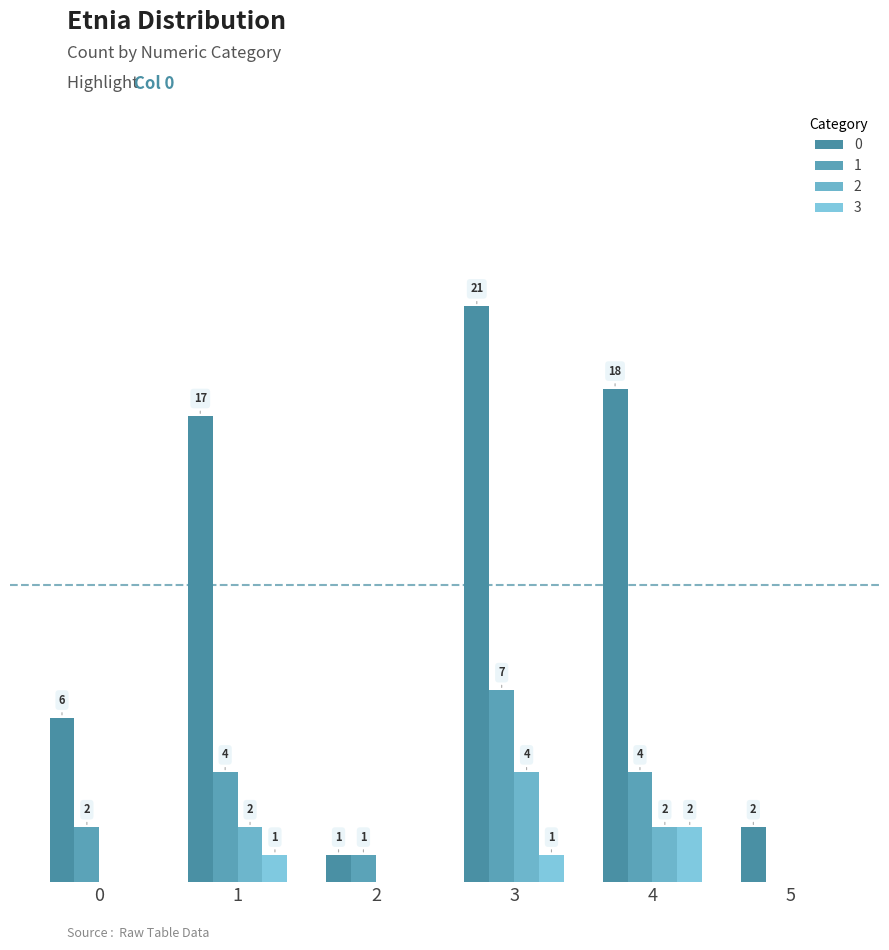

Reading right to left, extract all data points from this chart.

0: 2	18	21	1	17	6
1: 0	4	7	1	4	2
2: 0	2	4	0	2	0
3: 0	2	1	0	1	0